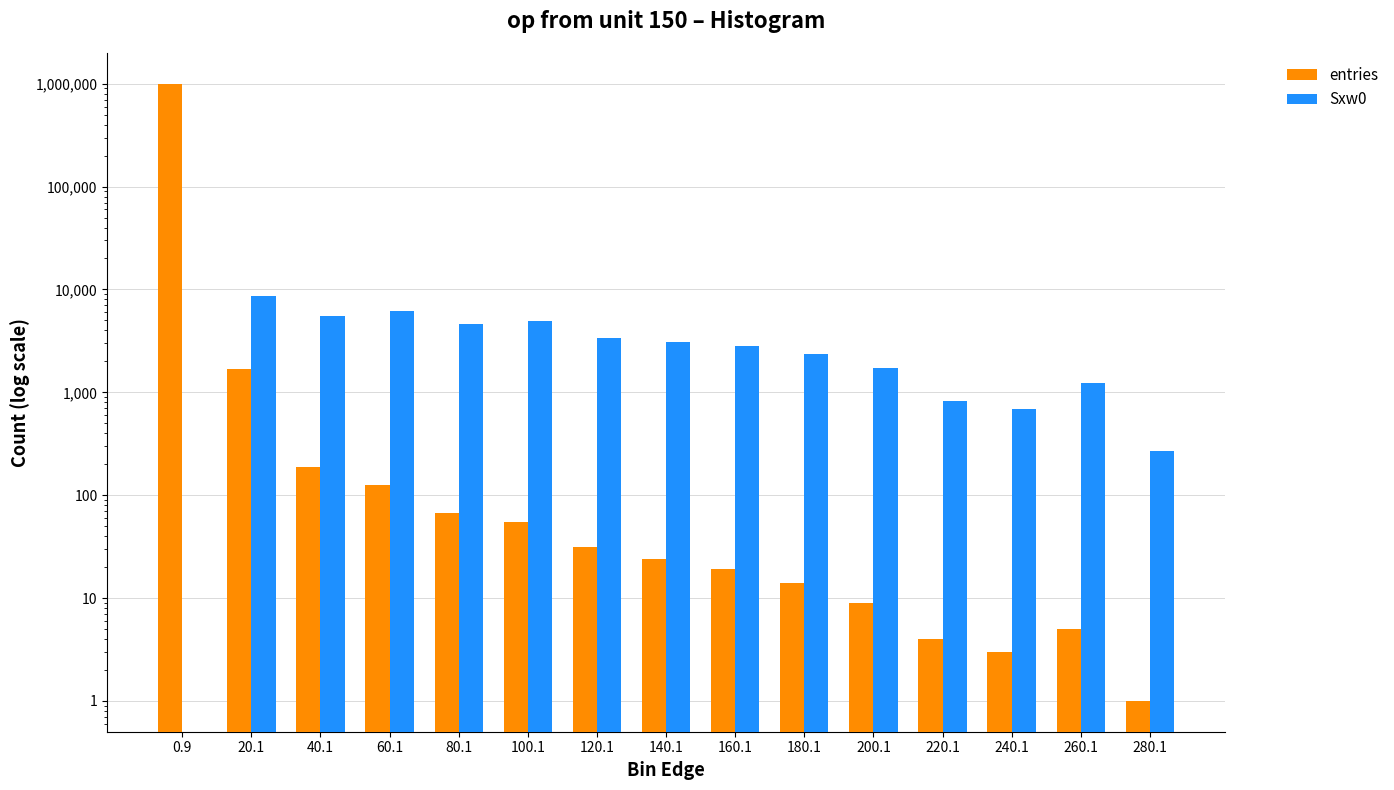

Is the value of entries at 180.1 greater than the value of Sxw0 at 260.1?

No